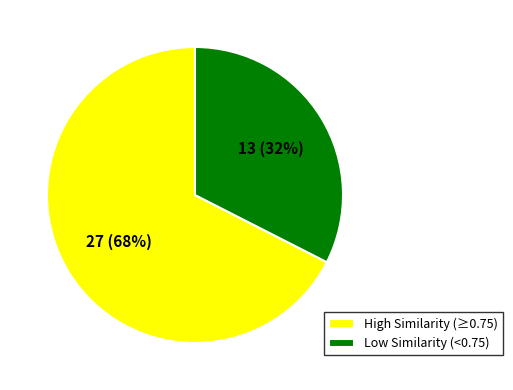

What is the largest slice in the pie chart?

High Similarity (≥0.75)